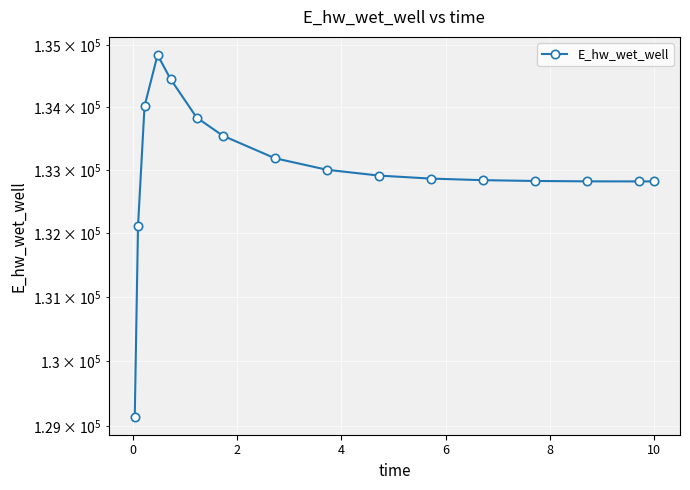

Is it true that the value at 8 is 227021.1?

False